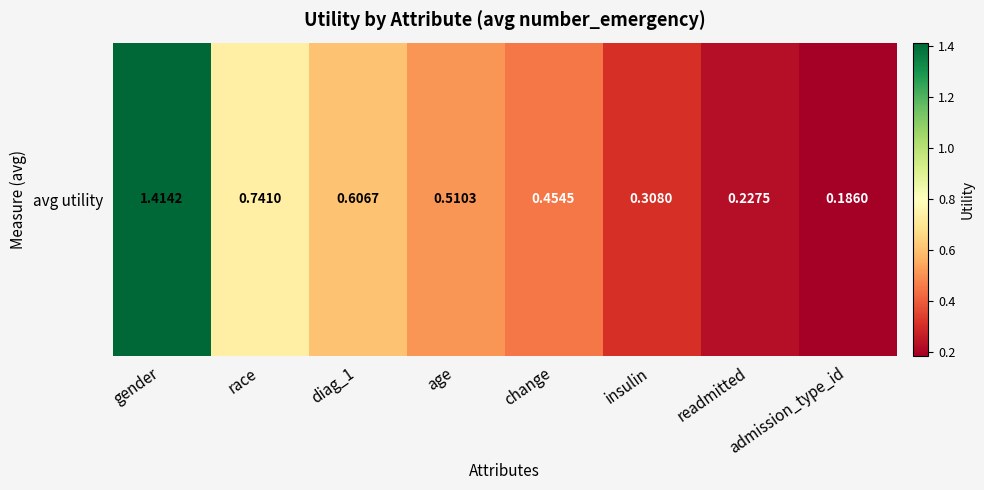

Reading left to right, extract all data points from this chart.

gender=1.4	race=0.7	diag_1=0.6	age=0.5	change=0.5	insulin=0.3	readmitted=0.2	admission_type_id=0.2